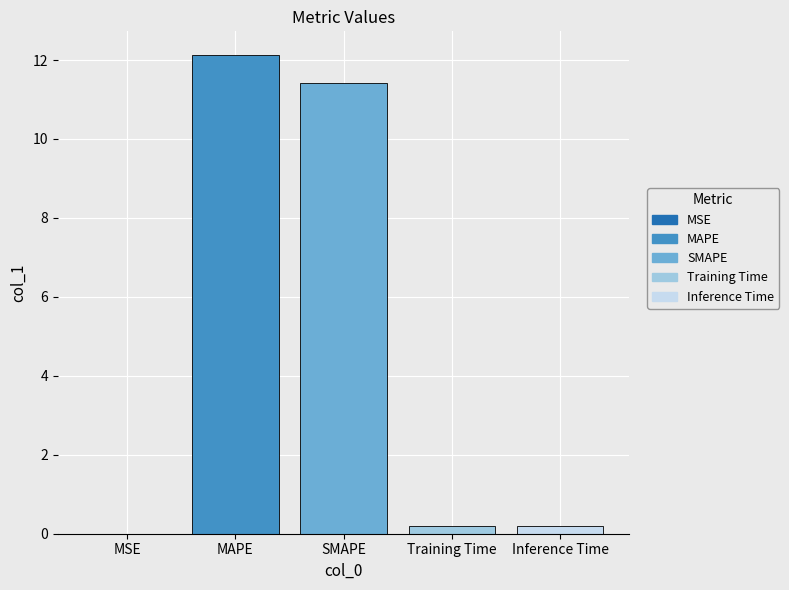

True or false: MAPE has a value of 12.1 at SMAPE.

True